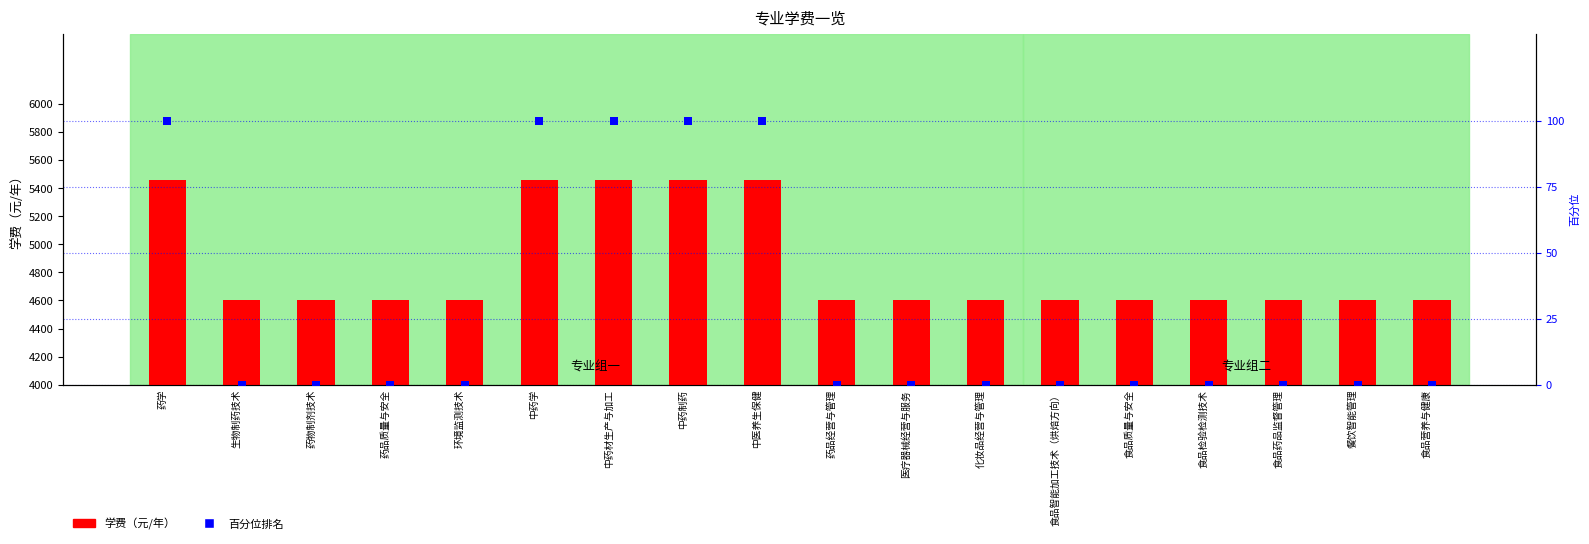

Which series has the largest total across all categories?

学费（元/年）